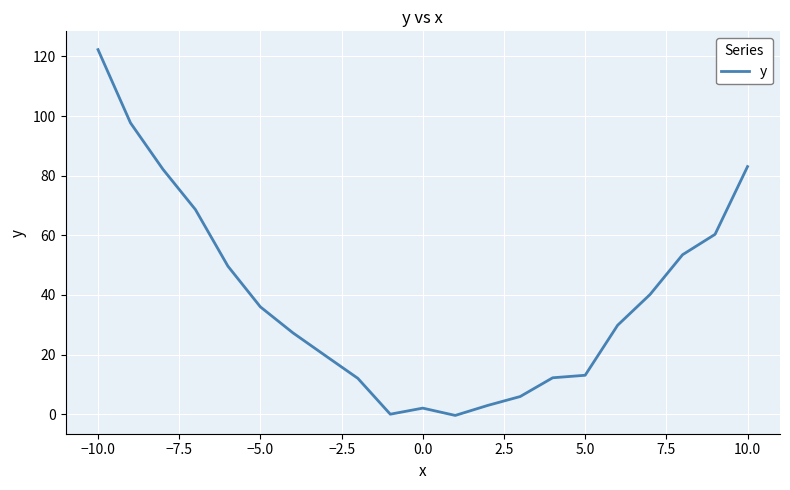

What is the greatest value displayed?

122.3